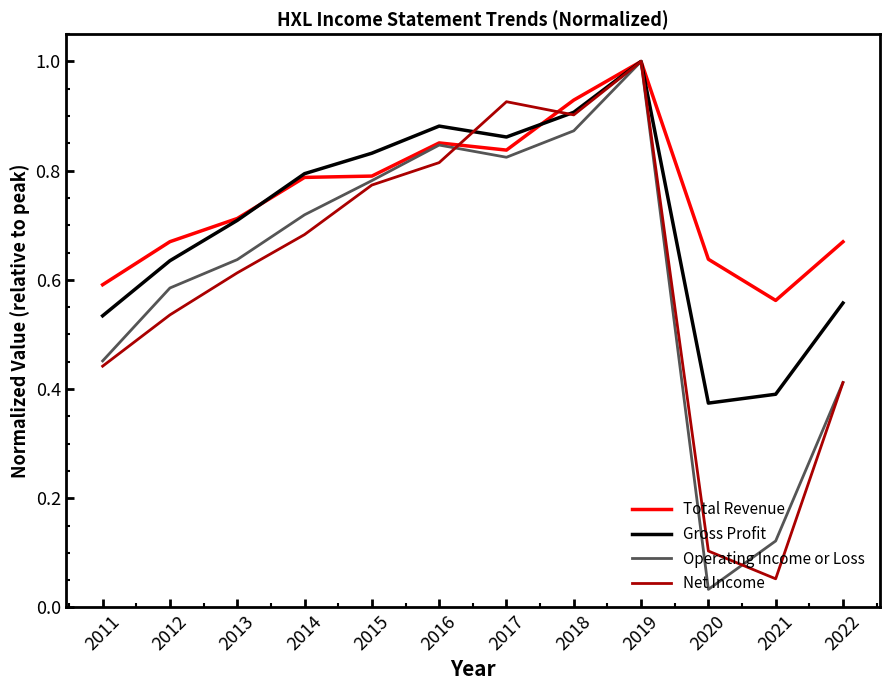

At which category is the sum across all series the highest?

2019